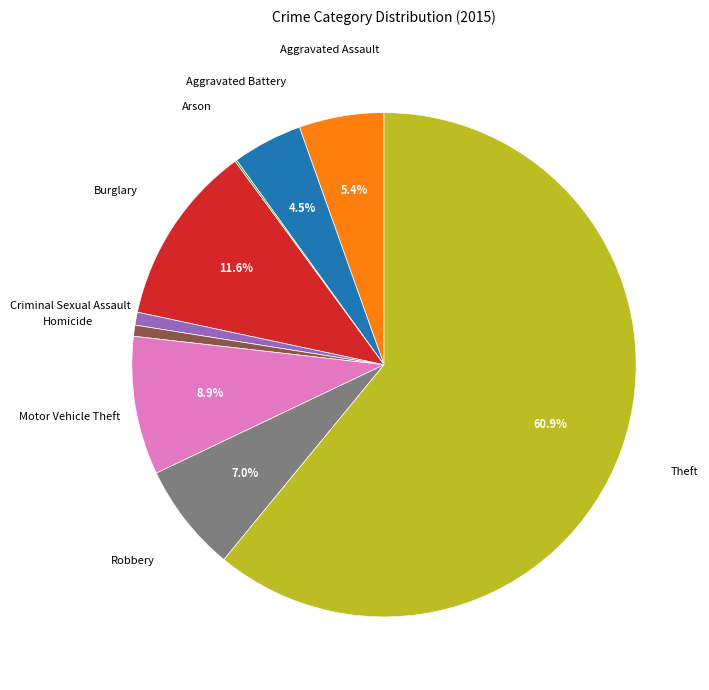

Is there a majority slice in this chart?

Yes